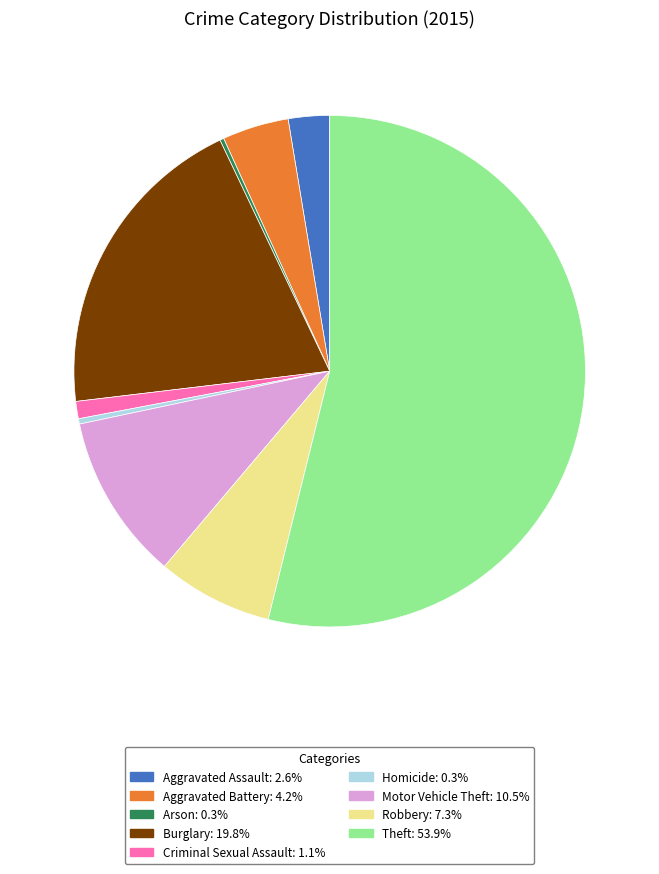

Which has a higher value, Aggravated Assault or Theft?

Theft